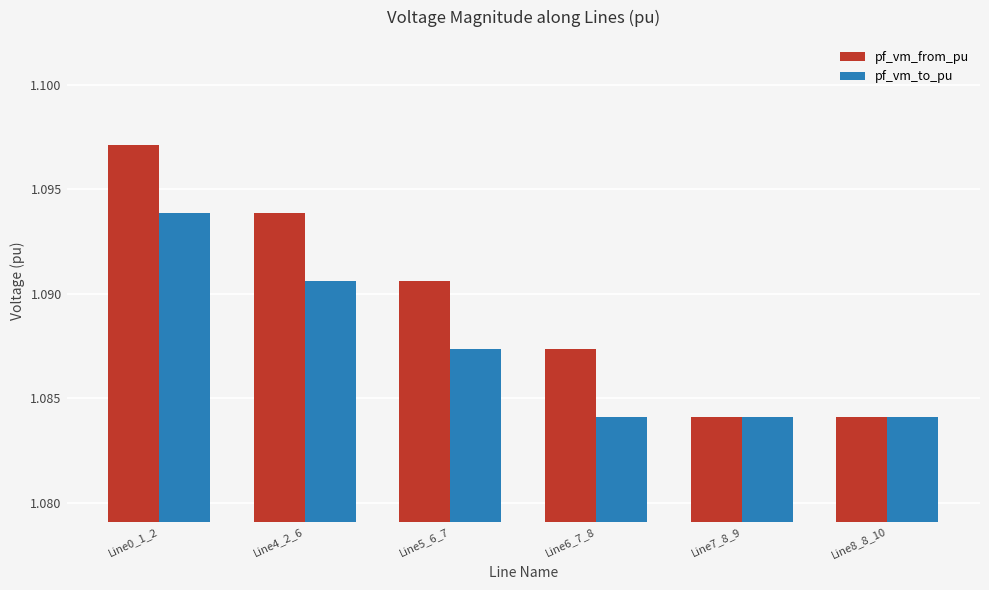

How many pf_vm_from_pu values are between 1 and 2?

6